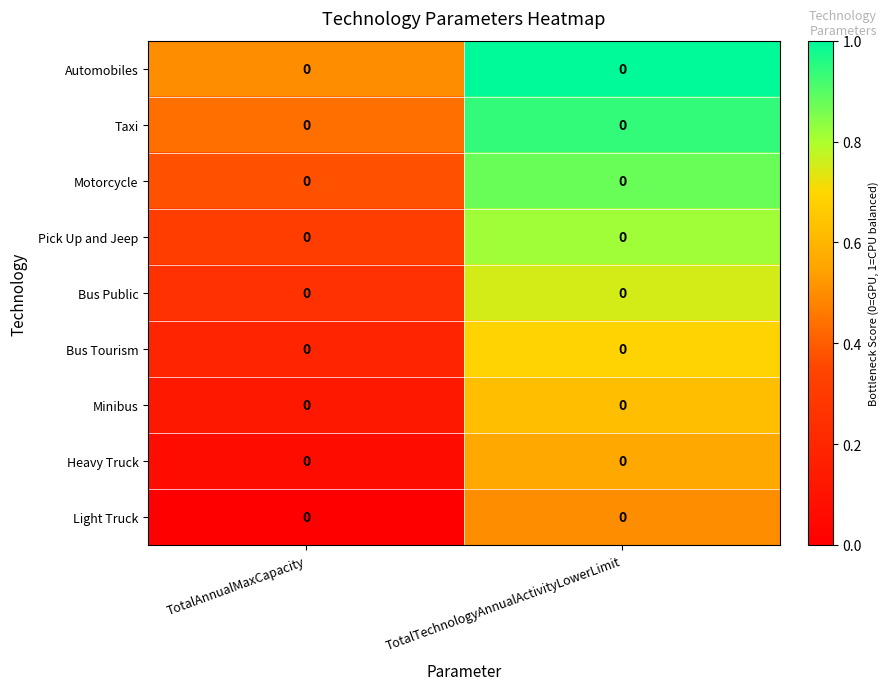

What is the sum of the Taxi values at TotalTechnologyAnnualActivityLowerLimit and TotalAnnualMaxCapacity?

1.4